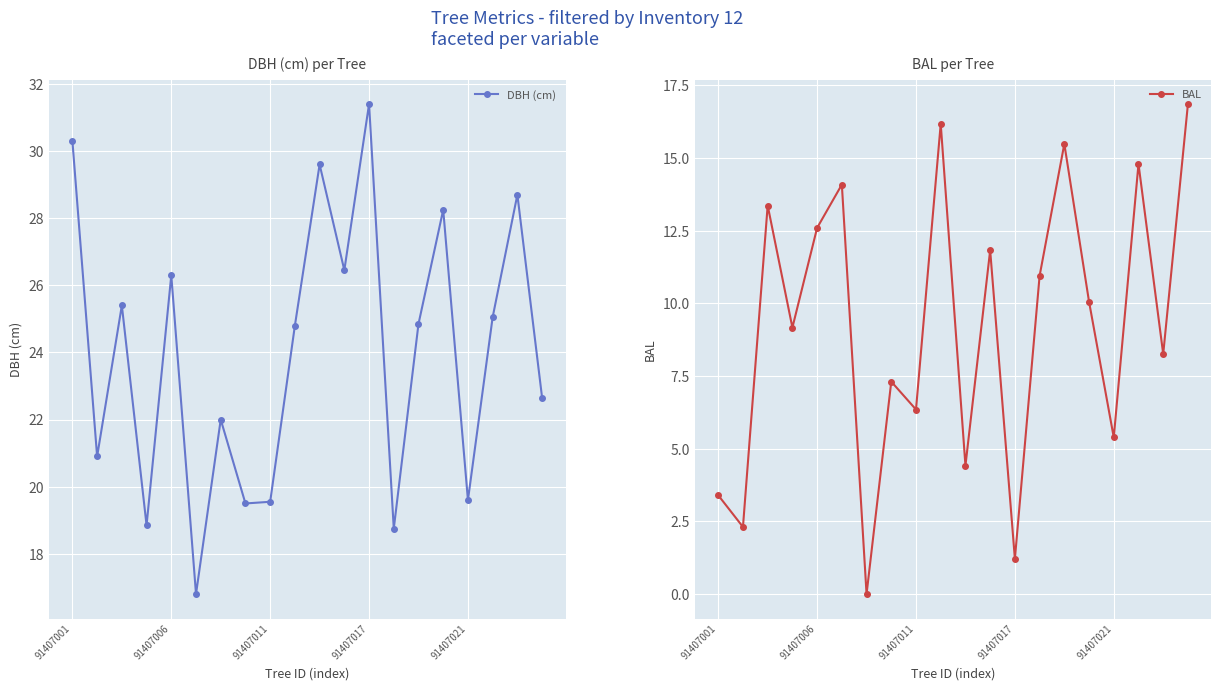

The value of DBH (cm) at 91407001 is 11.7. True or false?

False